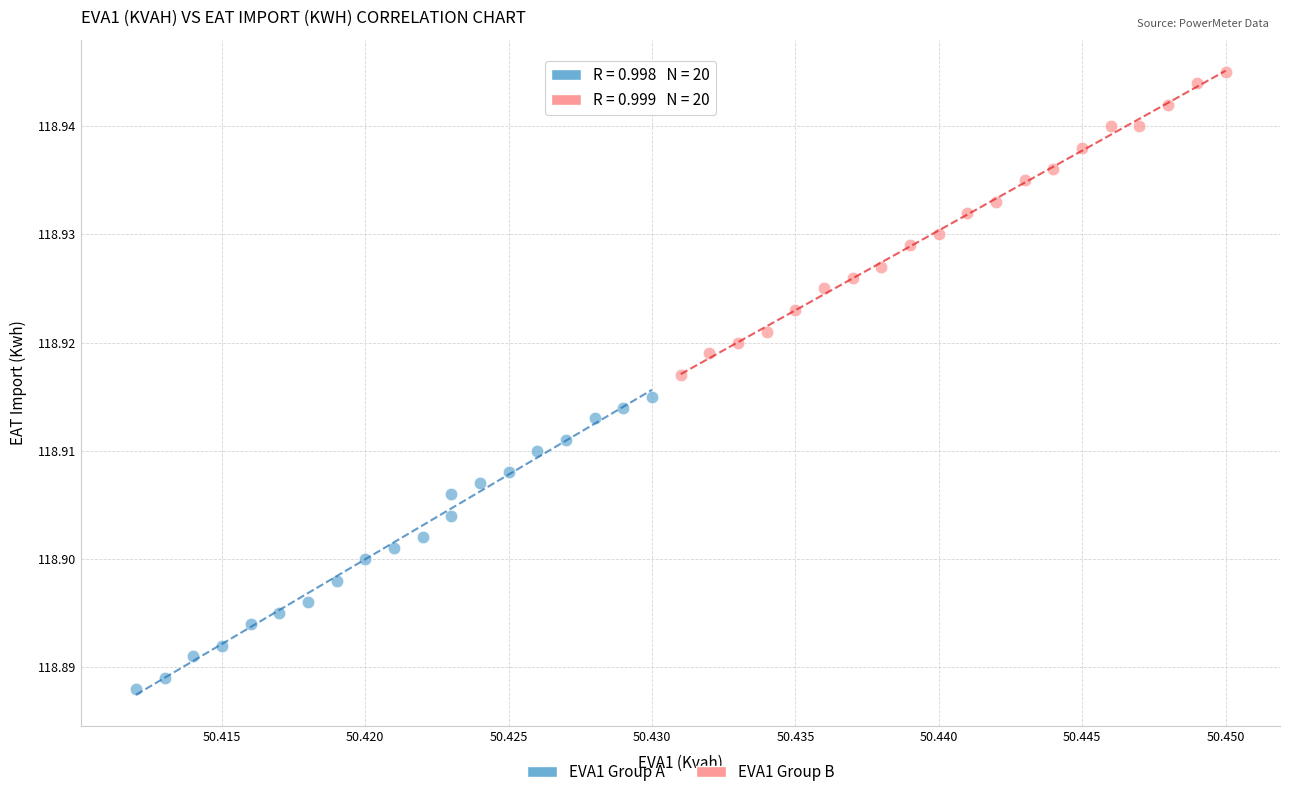

Which series reaches the minimum Y coordinate?

EVA1 Group A